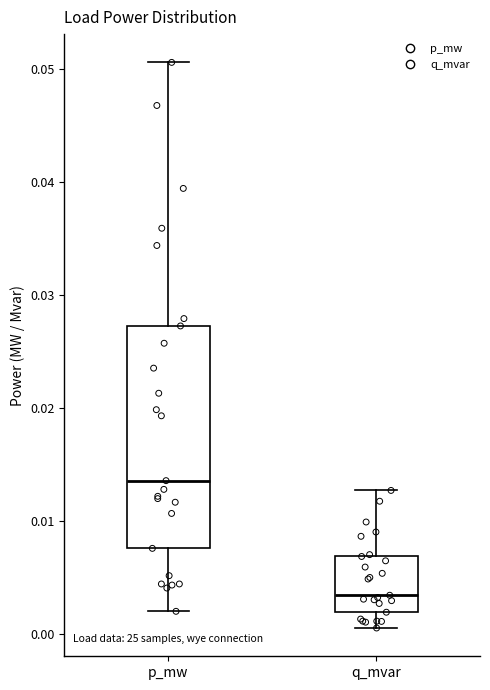

Reading left to right, transcribe this box plot: for each box, give where its median line is, the range the box spans, and where its two whiskers end, as read against the y-axis. The values are not printed on the chart, so give them approximately, as read against the axis.

p_mw: median 0.014, box 0.008 to 0.027, whiskers 0.002 to 0.051
q_mvar: median 0.003, box 0.002 to 0.007, whiskers 0.000 to 0.013